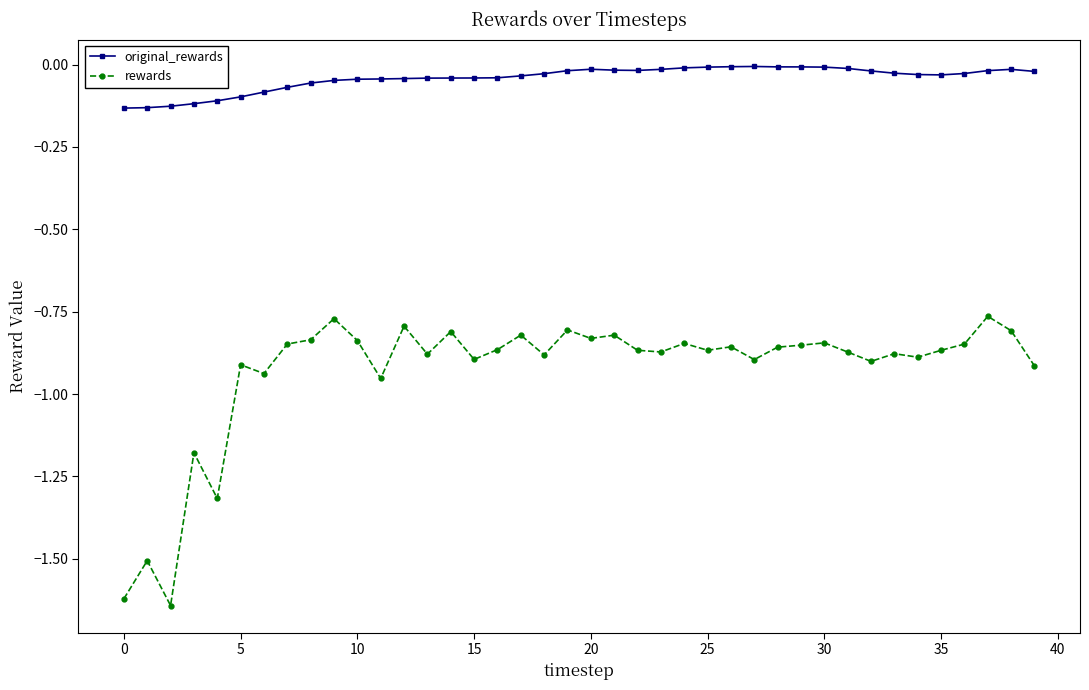

Which series has the largest range (max minus min)?

rewards